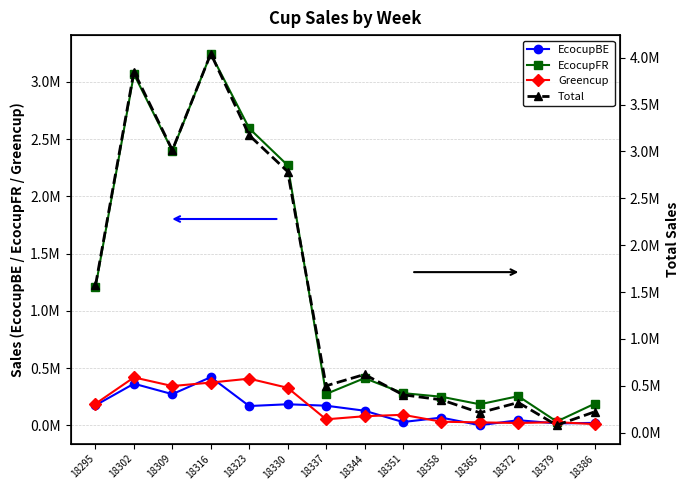

What is the difference between the maximum and minimum values in the Greencup series?

408304.5